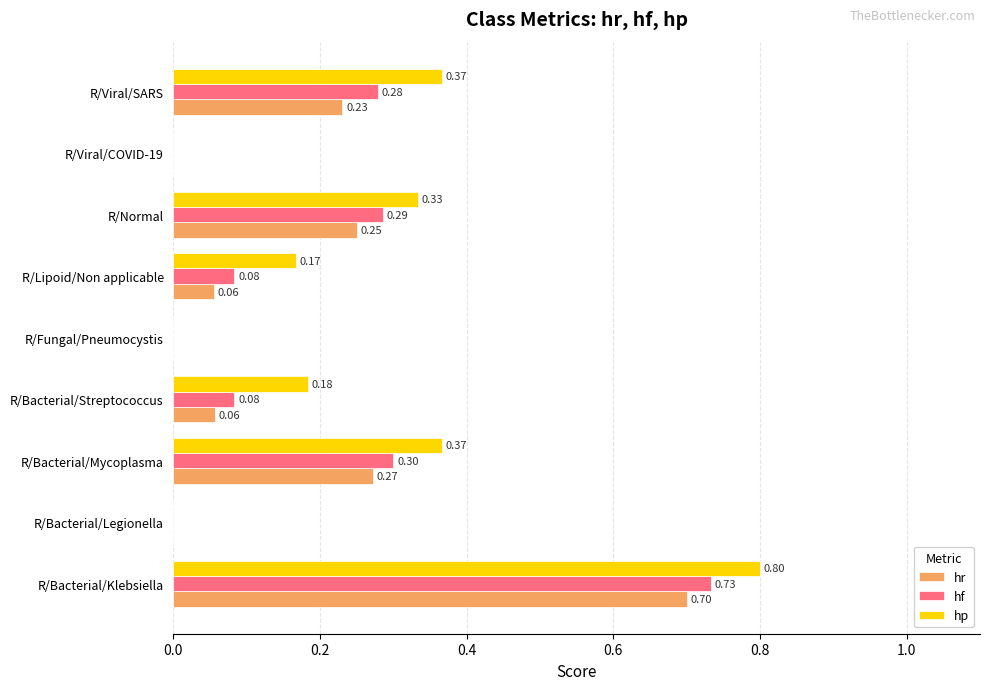

What is the total value across all series at R/Bacterial/Mycoplasma?

0.9